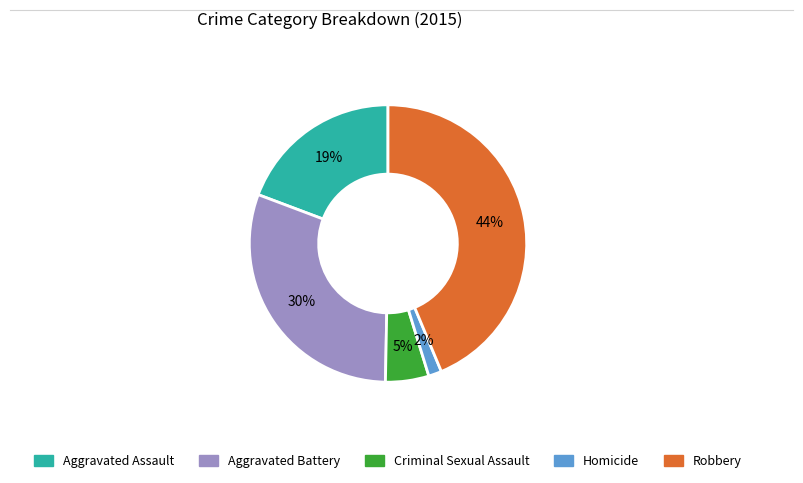

Is it true that Criminal Sexual Assault is 5% of the pie?

True